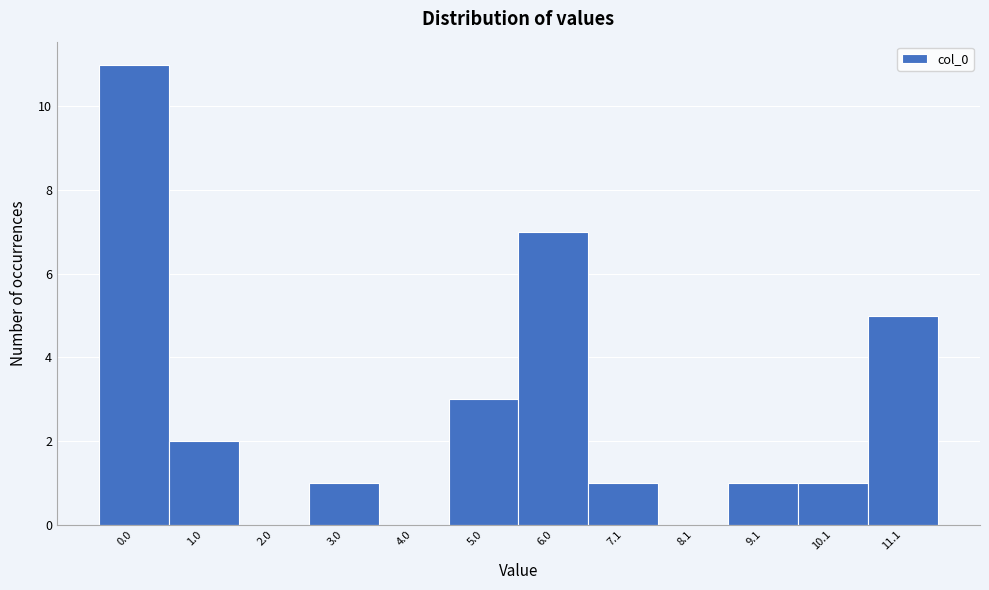

Reading left to right, extract all data points from this chart.

0.0=11	1.0=2	2.0=0	3.0=1	4.0=0	5.0=3	6.0=7	7.1=1	8.1=0	9.1=1	10.1=1	11.1=5